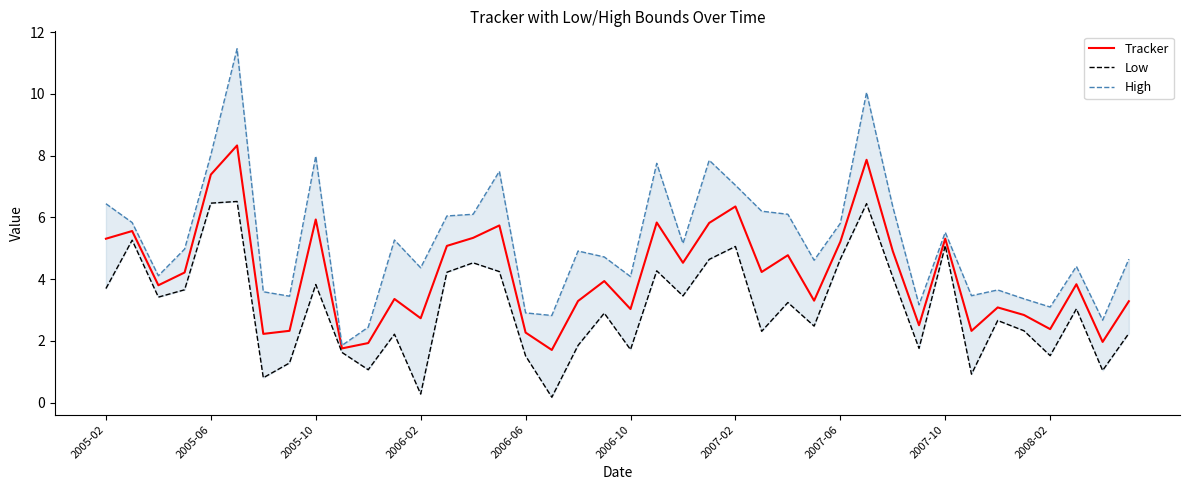

At 38, list the series in order from largest to smallest.

High, Tracker, Low